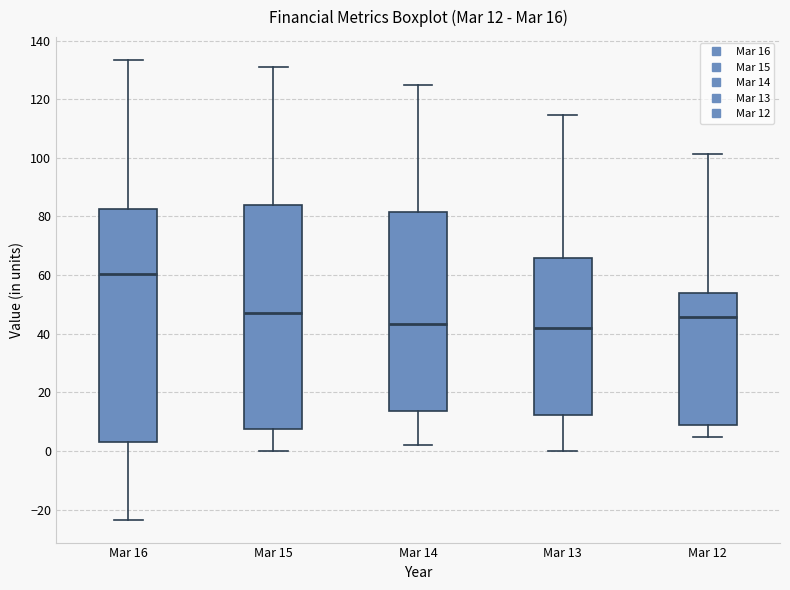

Which box is the tallest, from its lower edge to its upper edge?

Mar 16